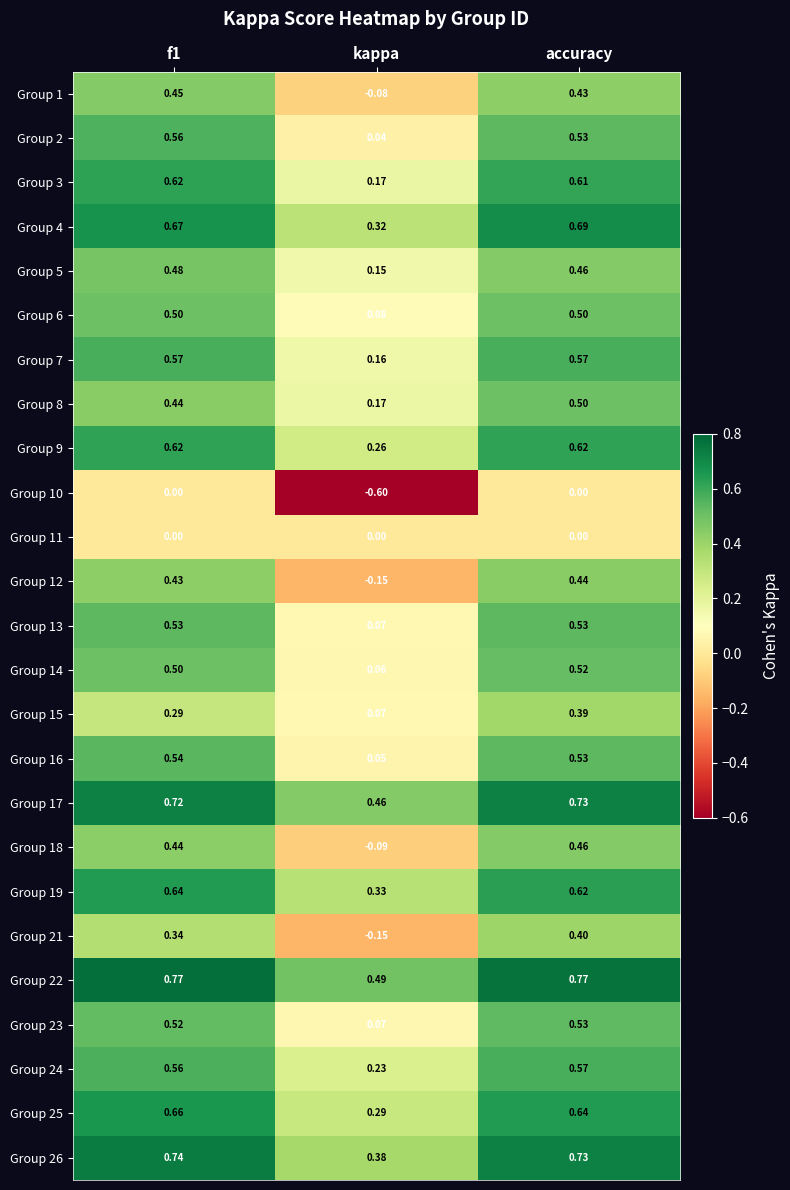

Which label corresponds to the smallest value in the chart?

kappa